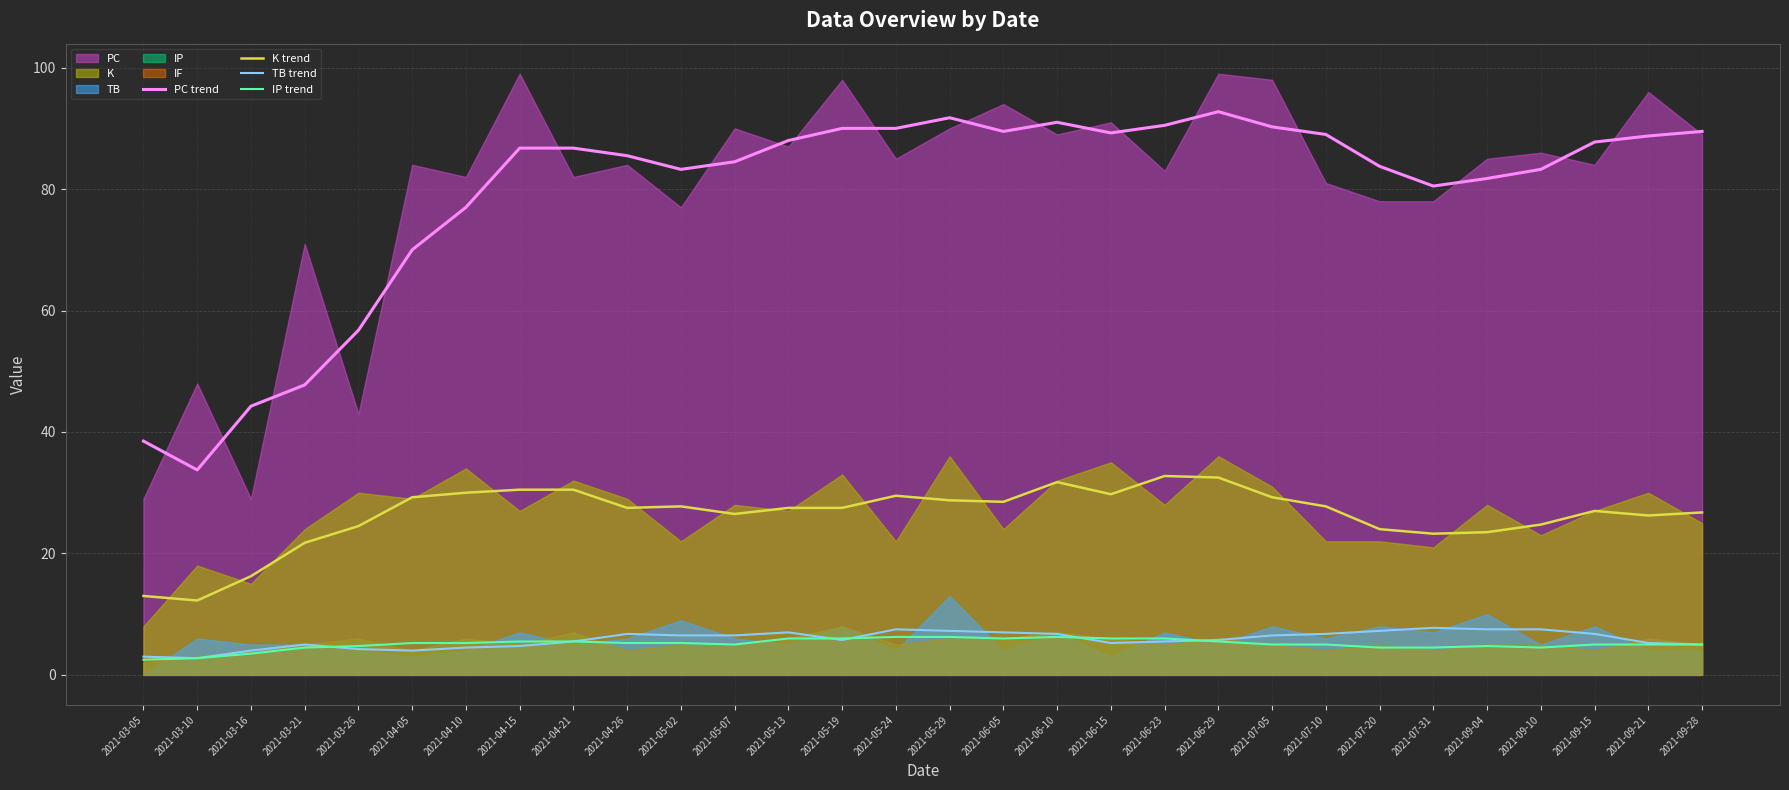

Reading right to left, transcribe all the data shown in this chart.

PC trend: 89.5	88.8	87.8	83.2	81.8	80.5	83.8	89.0	90.2	92.8	90.5	89.2	91.0	89.5	91.8	90.0	90.0	88.0	84.5	83.2	85.5	86.8	86.8	77.0	70.0	56.8	47.8	44.2	33.8	38.5
K trend: 26.8	26.2	27.0	24.8	23.5	23.2	24.0	27.8	29.2	32.5	32.8	29.8	31.8	28.5	28.8	29.5	27.5	27.5	26.5	27.8	27.5	30.5	30.5	30.0	29.2	24.5	21.8	16.2	12.2	13.0
TB trend: 5.0	5.2	6.8	7.5	7.5	7.8	7.2	6.8	6.5	5.8	5.5	5.2	6.8	7.0	7.2	7.5	5.8	7.0	6.5	6.5	6.8	5.5	4.8	4.5	4.0	4.2	5.0	4.0	2.8	3.0
IP trend: 5.0	5.0	5.0	4.5	4.8	4.5	4.5	5.0	5.0	5.5	6.0	6.0	6.2	6.0	6.2	6.2	6.0	6.0	5.0	5.2	5.2	5.5	5.5	5.2	5.2	4.8	4.5	3.5	2.8	2.5